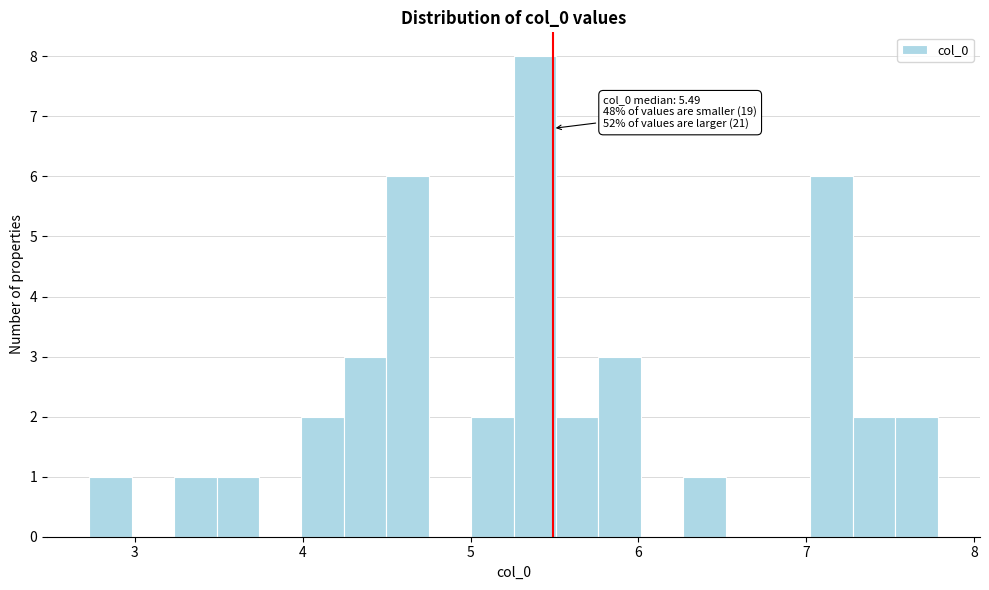

Read against the x-axis, roughly where is the centre of the tallest bar?

5.4